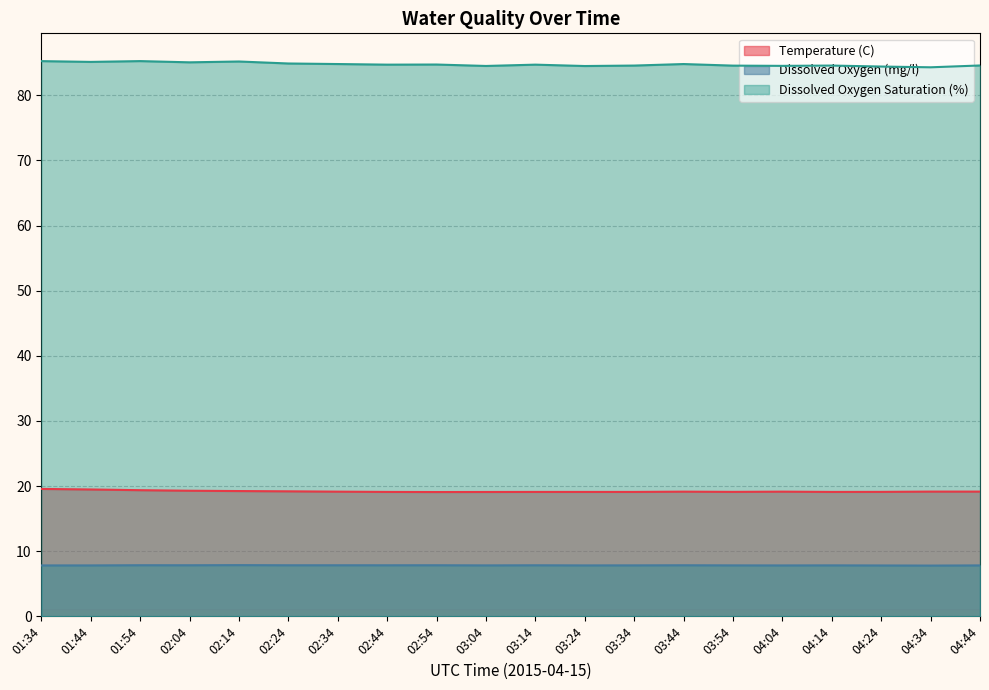

At which category does the chart reach its peak across all series?

01:54